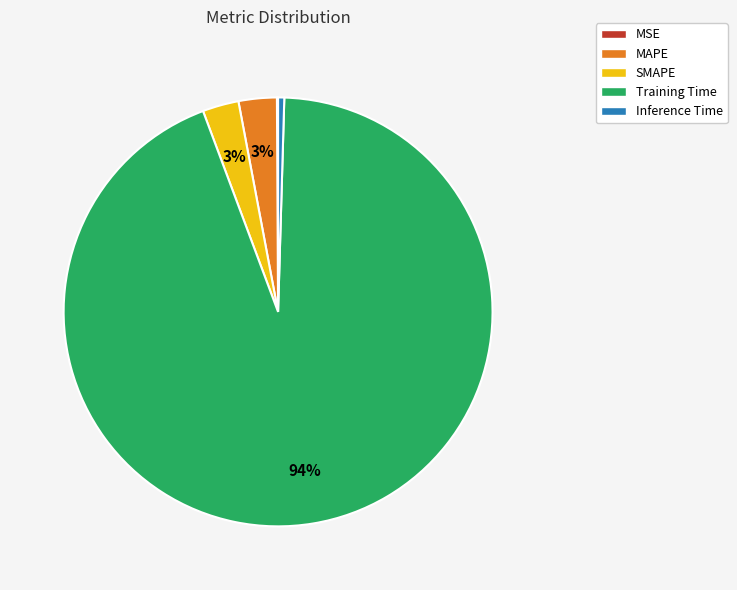

To the nearest percent, what portion does Training Time represent?

94%